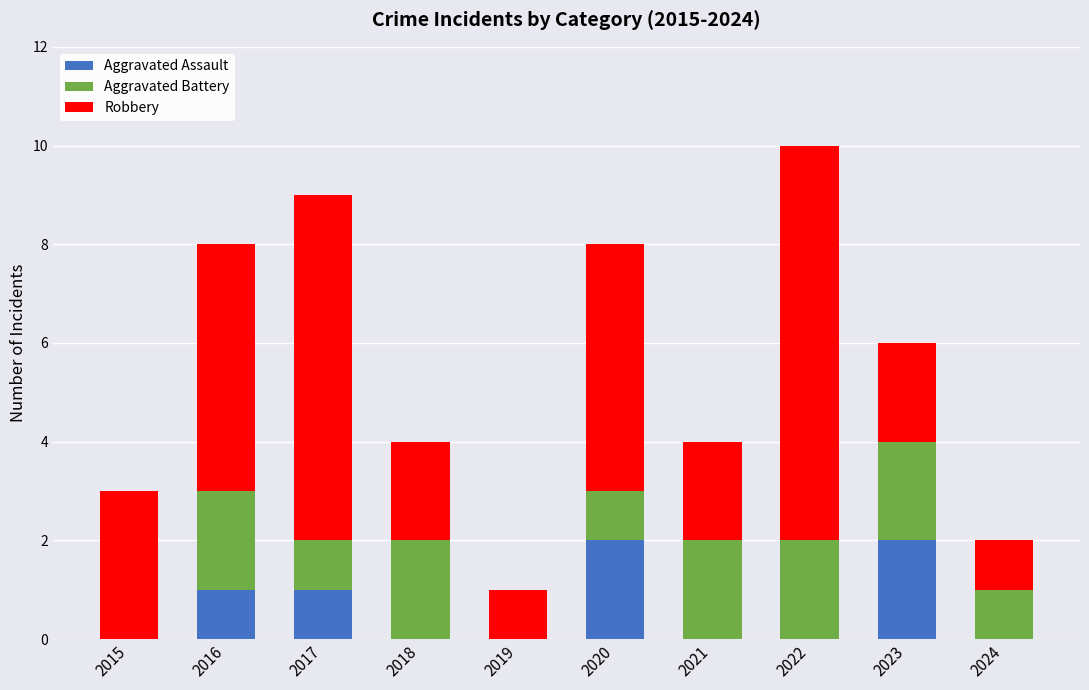

At which category is the sum across all series the highest?

2022